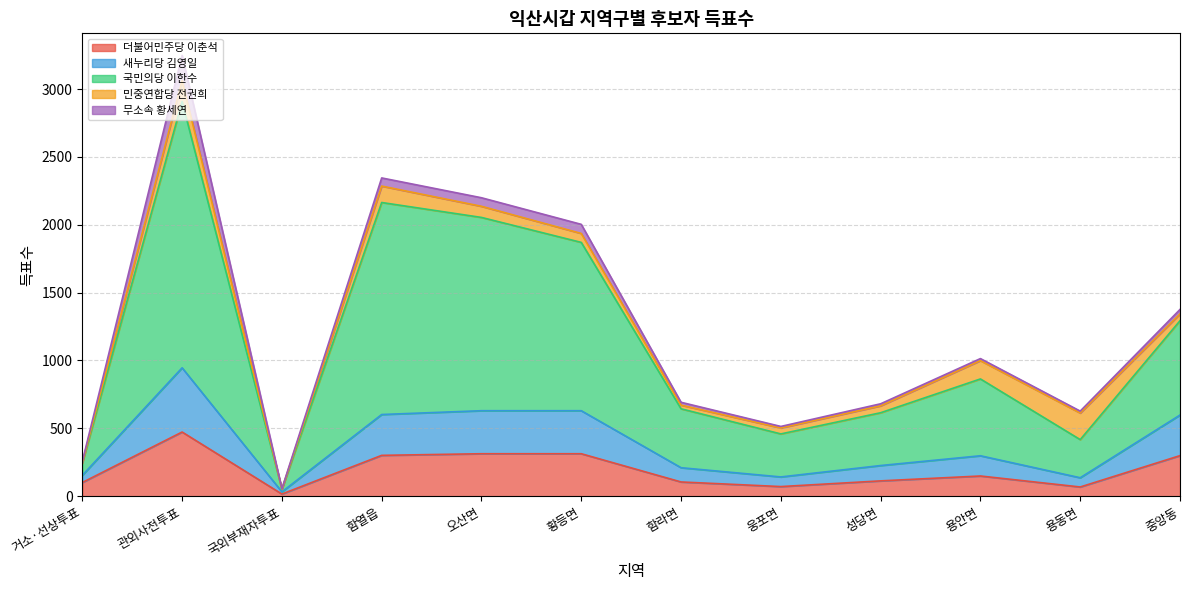

At which category is the sum across all series the highest?

관외사전투표